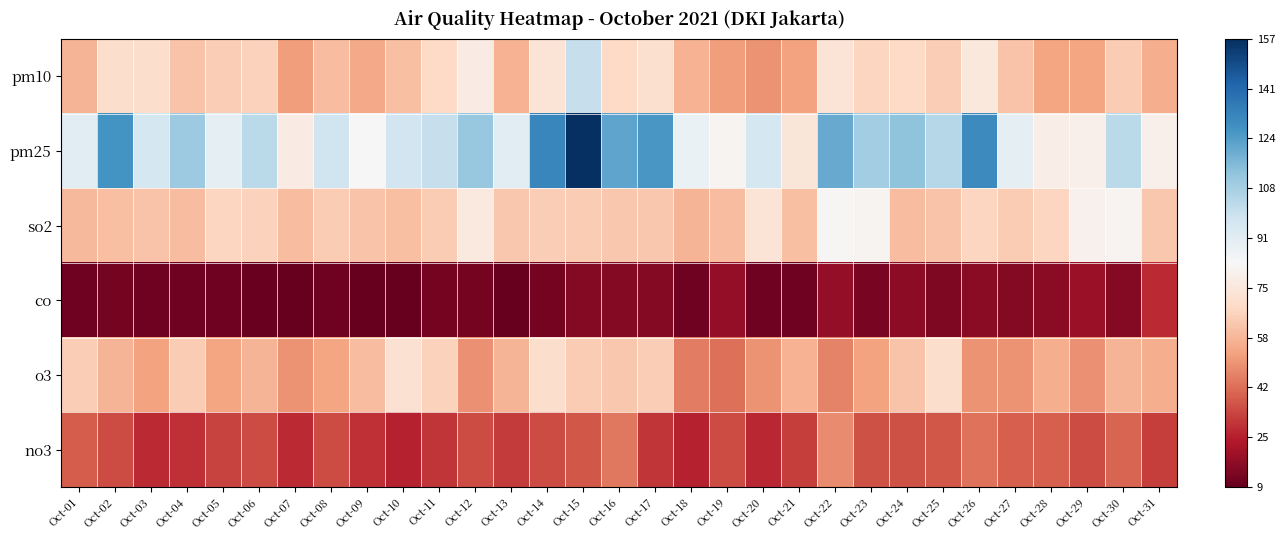

Reading right to left, extract all data points from this chart.

pm10: Oct-31=56	Oct-30=64	Oct-29=54	Oct-28=54	Oct-27=62	Oct-26=75	Oct-25=65	Oct-24=68	Oct-23=67	Oct-22=73	Oct-21=53	Oct-20=50	Oct-19=52	Oct-18=57	Oct-17=71	Oct-16=68	Oct-15=100	Oct-14=73	Oct-13=57	Oct-12=77	Oct-11=68	Oct-10=61	Oct-09=55	Oct-08=60	Oct-07=52	Oct-06=66	Oct-05=65	Oct-04=62	Oct-03=70	Oct-02=70	Oct-01=58
pm25: Oct-31=79	Oct-30=103	Oct-29=79	Oct-28=78	Oct-27=90	Oct-26=130	Oct-25=104	Oct-24=113	Oct-23=109	Oct-22=120	Oct-21=74	Oct-20=96	Oct-19=81	Oct-18=88	Oct-17=126	Oct-16=122	Oct-15=157	Oct-14=131	Oct-13=91	Oct-12=111	Oct-11=100	Oct-10=97	Oct-09=83	Oct-08=98	Oct-07=77	Oct-06=103	Oct-05=90	Oct-04=110	Oct-03=96	Oct-02=127	Oct-01=91
so2: Oct-31=63	Oct-30=81	Oct-29=80	Oct-28=67	Oct-27=64	Oct-26=67	Oct-25=62	Oct-24=60	Oct-23=81	Oct-22=82	Oct-21=61	Oct-20=73	Oct-19=60	Oct-18=58	Oct-17=63	Oct-16=63	Oct-15=64	Oct-14=65	Oct-13=63	Oct-12=76	Oct-11=64	Oct-10=61	Oct-09=62	Oct-08=64	Oct-07=60	Oct-06=66	Oct-05=67	Oct-04=60	Oct-03=62	Oct-02=61	Oct-01=59
co: Oct-31=28	Oct-30=15	Oct-29=19	Oct-28=16	Oct-27=15	Oct-26=16	Oct-25=14	Oct-24=17	Oct-23=13	Oct-22=18	Oct-21=11	Oct-20=11	Oct-19=18	Oct-18=11	Oct-17=15	Oct-16=15	Oct-15=15	Oct-14=12	Oct-13=9	Oct-12=12	Oct-11=12	Oct-10=9	Oct-09=9	Oct-08=11	Oct-07=9	Oct-06=10	Oct-05=11	Oct-04=11	Oct-03=11	Oct-02=12	Oct-01=11
o3: Oct-31=56	Oct-30=58	Oct-29=49	Oct-28=56	Oct-27=50	Oct-26=50	Oct-25=70	Oct-24=62	Oct-23=53	Oct-22=46	Oct-21=57	Oct-20=50	Oct-19=42	Oct-18=45	Oct-17=65	Oct-16=63	Oct-15=64	Oct-14=70	Oct-13=58	Oct-12=49	Oct-11=66	Oct-10=72	Oct-09=60	Oct-08=54	Oct-07=50	Oct-06=58	Oct-05=54	Oct-04=64	Oct-03=53	Oct-02=58	Oct-01=65
no3: Oct-31=32	Oct-30=40	Oct-29=35	Oct-28=39	Oct-27=39	Oct-26=43	Oct-25=37	Oct-24=36	Oct-23=36	Oct-22=48	Oct-21=32	Oct-20=27	Oct-19=35	Oct-18=26	Oct-17=30	Oct-16=44	Oct-15=37	Oct-14=35	Oct-13=31	Oct-12=35	Oct-11=30	Oct-10=26	Oct-09=29	Oct-08=35	Oct-07=28	Oct-06=35	Oct-05=33	Oct-04=29	Oct-03=28	Oct-02=35	Oct-01=38